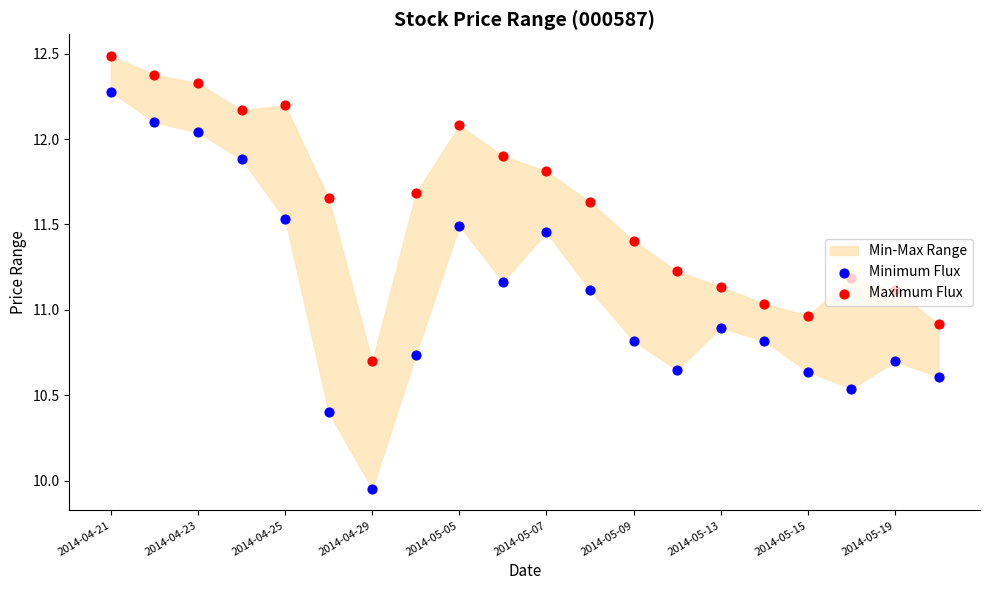

Which series has the largest total across all categories?

Maximum Flux